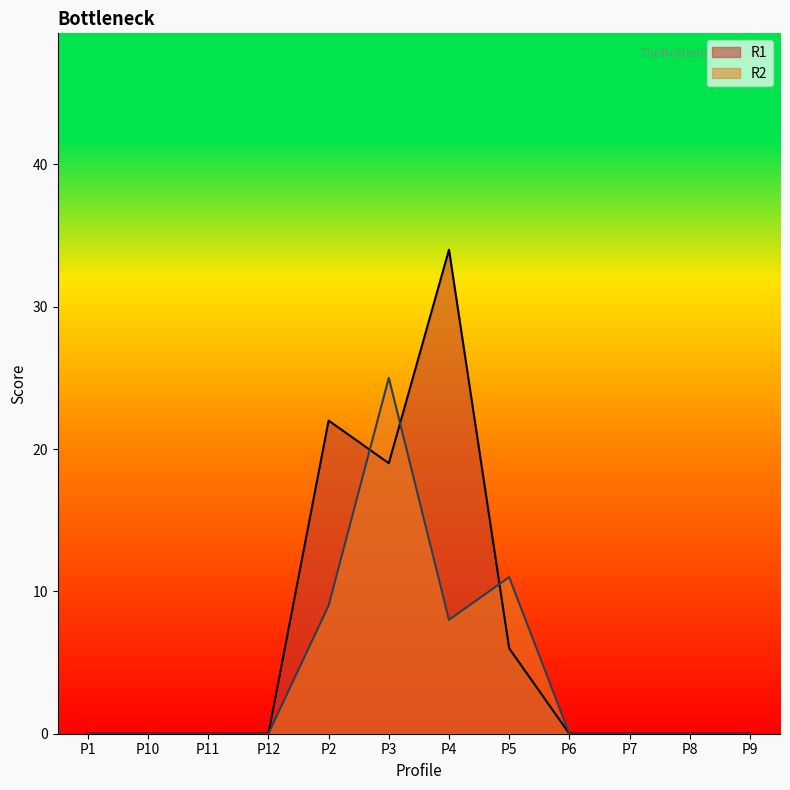

Which series has the largest range (max minus min)?

R1